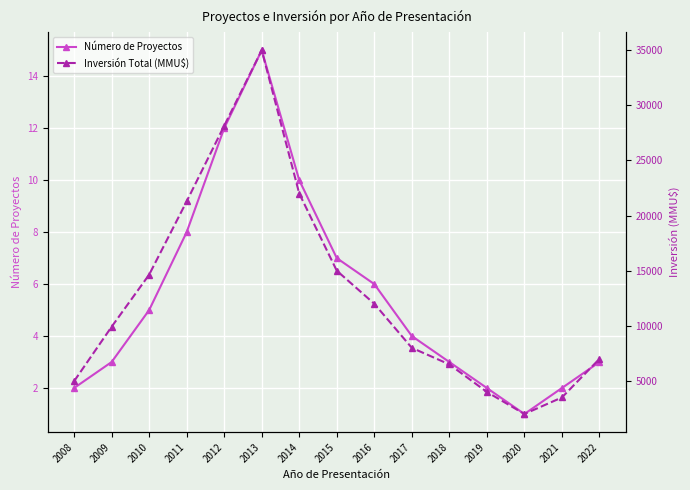

At how many categories does at least one series exceed 19169?

4